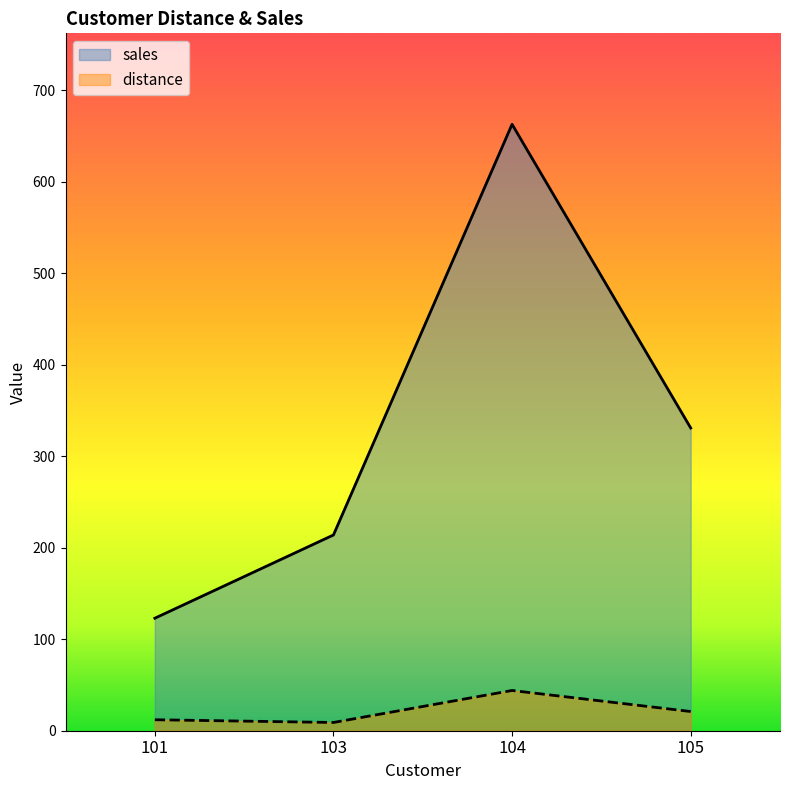

At which category does sales reach its first local peak?

104